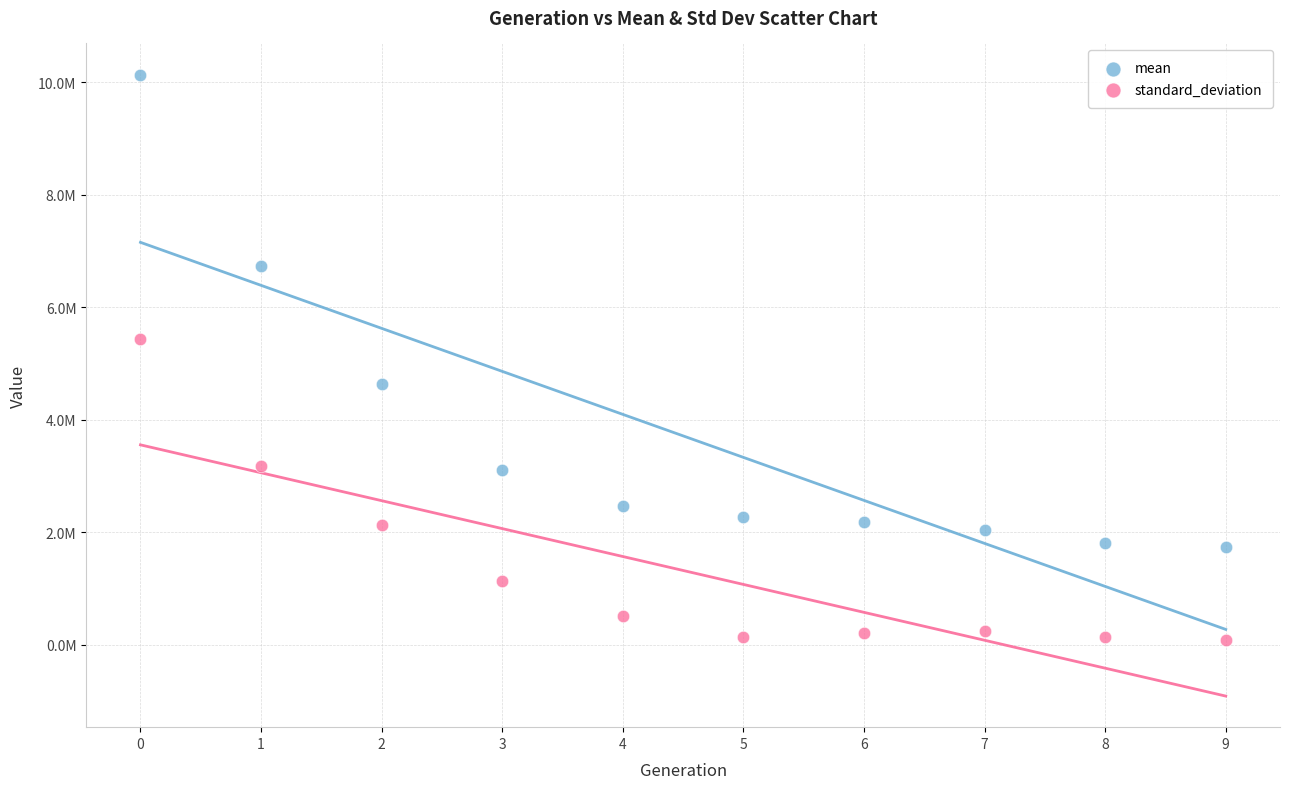

Which series reaches the maximum Y coordinate?

mean